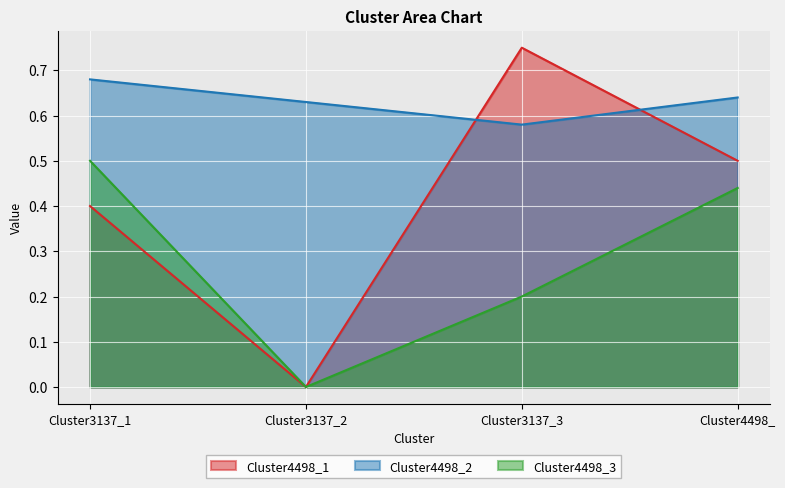

Is the value of Cluster4498_1 at Cluster3137_3 greater than the value of Cluster4498_3 at Cluster4498_?

Yes